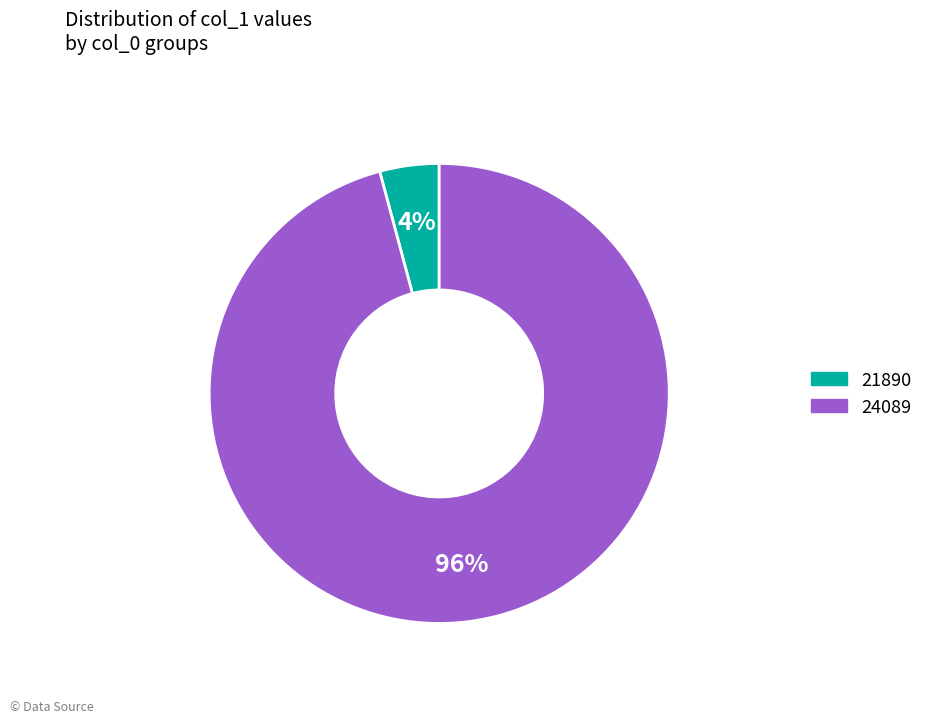

How many segments does this pie chart have?

2